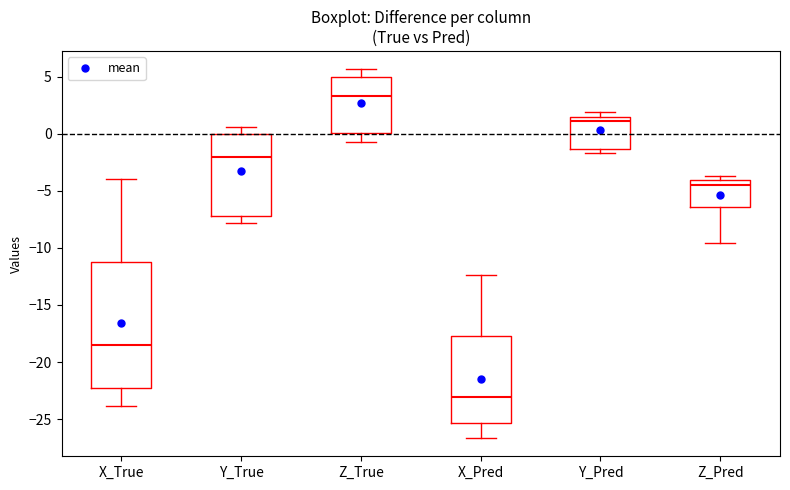

Reading left to right, read every box against the y-axis: the position of its median line, the range the box covers, and the ends of its whiskers. The values are not printed on the chart, so give them approximately, as read against the axis.

X_True: median -18.5, box -22.5 to -11.0, whiskers -24.0 to -4.0
Y_True: median -2.0, box -7.0 to 0.0, whiskers -8.0 to 0.5
Z_True: median 3.5, box 0.0 to 5.0, whiskers -0.5 to 5.5
X_Pred: median -23.0, box -25.5 to -17.5, whiskers -26.5 to -12.5
Y_Pred: median 1.0, box -1.5 to 1.5, whiskers -1.5 (just below the box's lower edge) to 2.0
Z_Pred: median -4.5, box -6.5 to -4.0, whiskers -9.5 to -3.5